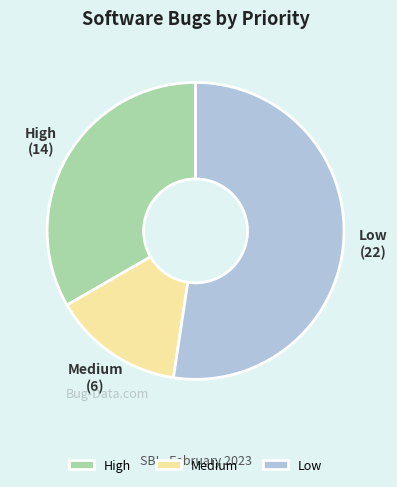

Count the number of slices in the pie.

3